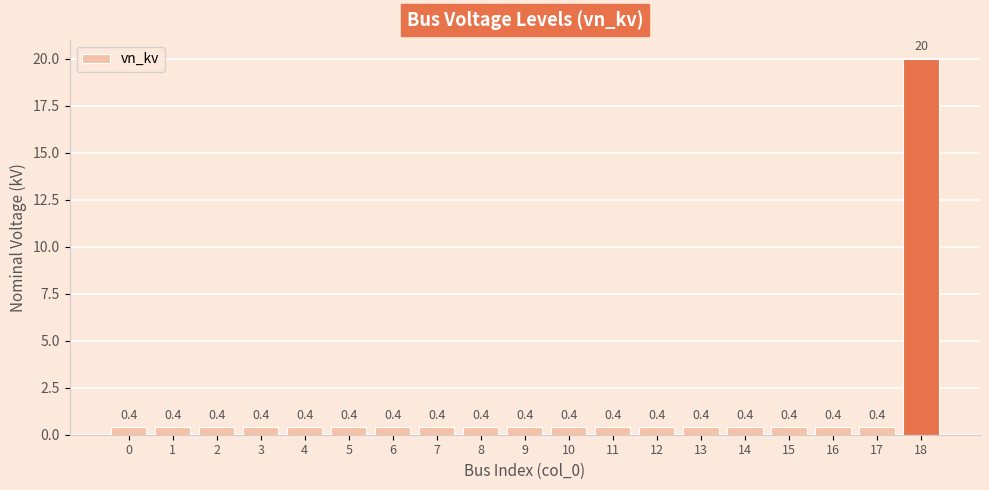

What is the approximate value at 9?

0.4